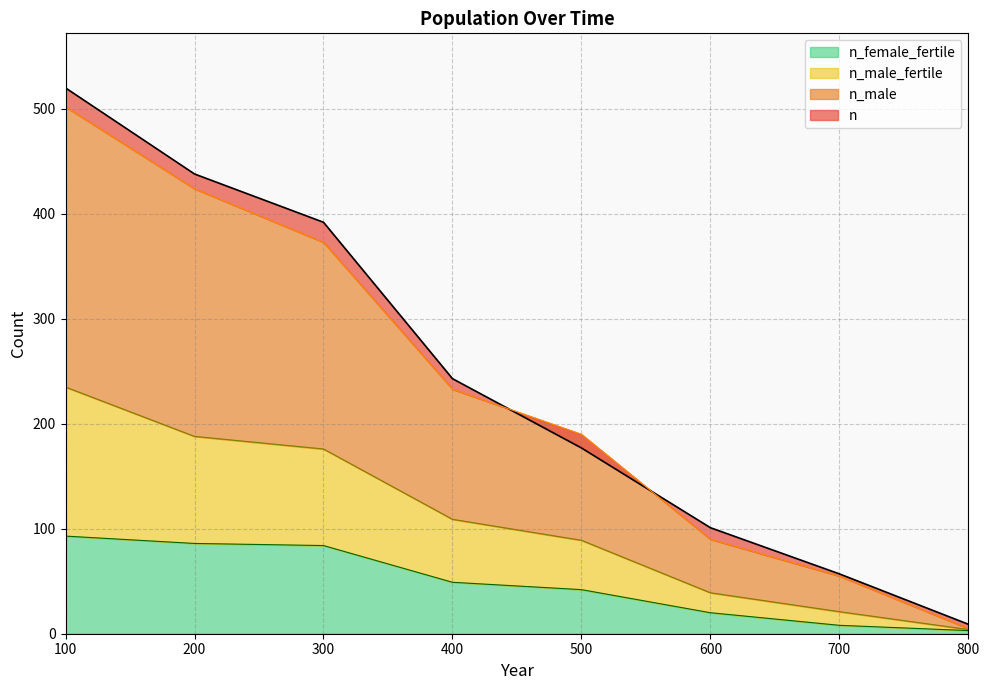

What is the maximum value for n_male_fertile?

235